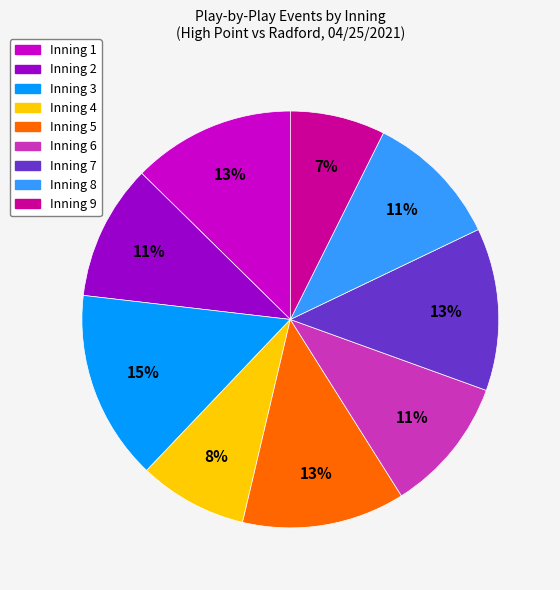

Count the number of slices in the pie.

9